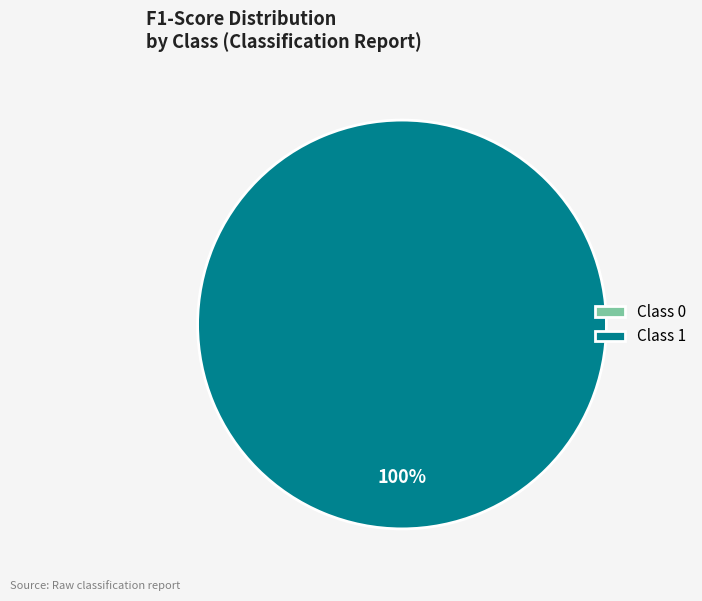

Which has a higher value, 0 or 1?

1